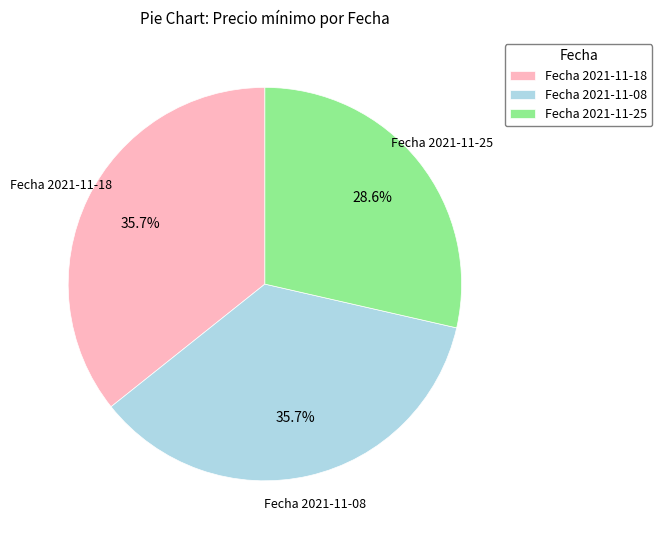

What is the ratio of the value at Fecha 2021-11-25 to the value at Fecha 2021-11-08?

0.8